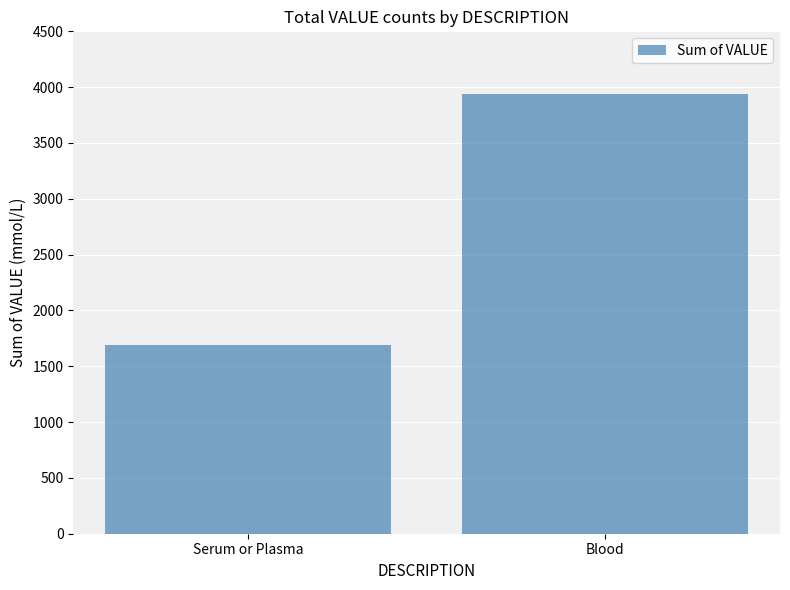

Rank the categories by value from lowest to highest.

Serum or Plasma, Blood